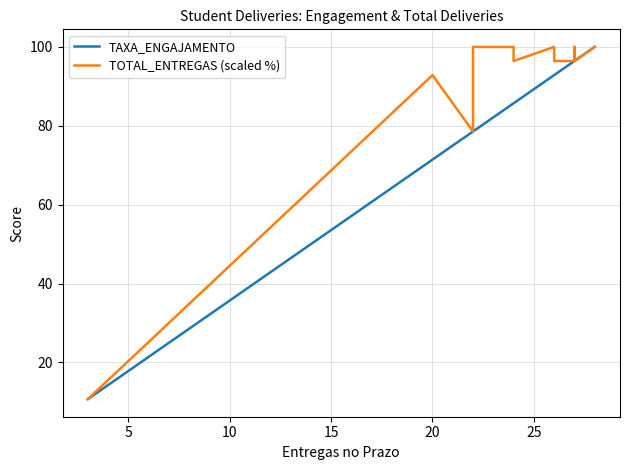

What is the value of the TAXA_ENGAJAMENTO point at the 12th from the left?

96.4